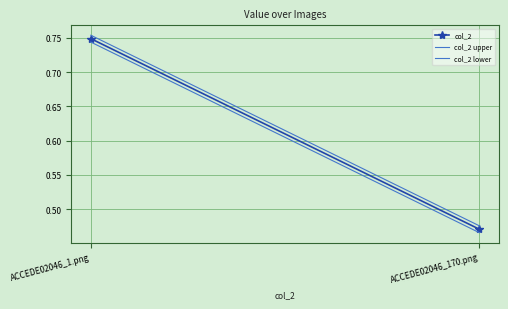

What is the approximate value of col_2 upper at ACCEDE02046_170.png?

0.5